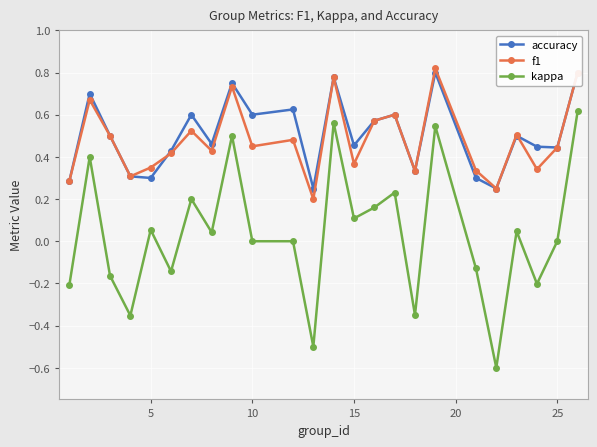

True or false: f1 and kappa cross at least once.

False